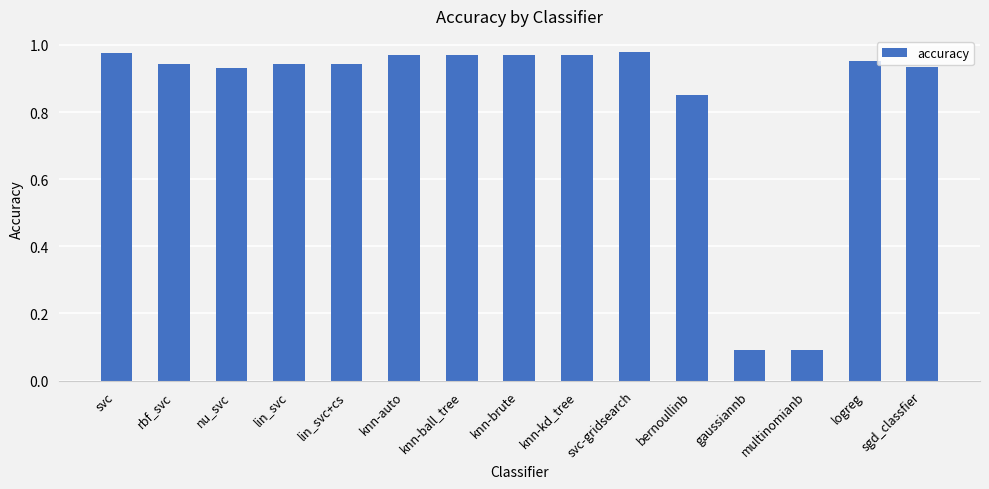

Which has a higher value, multinomianb or bernoullinb?

bernoullinb